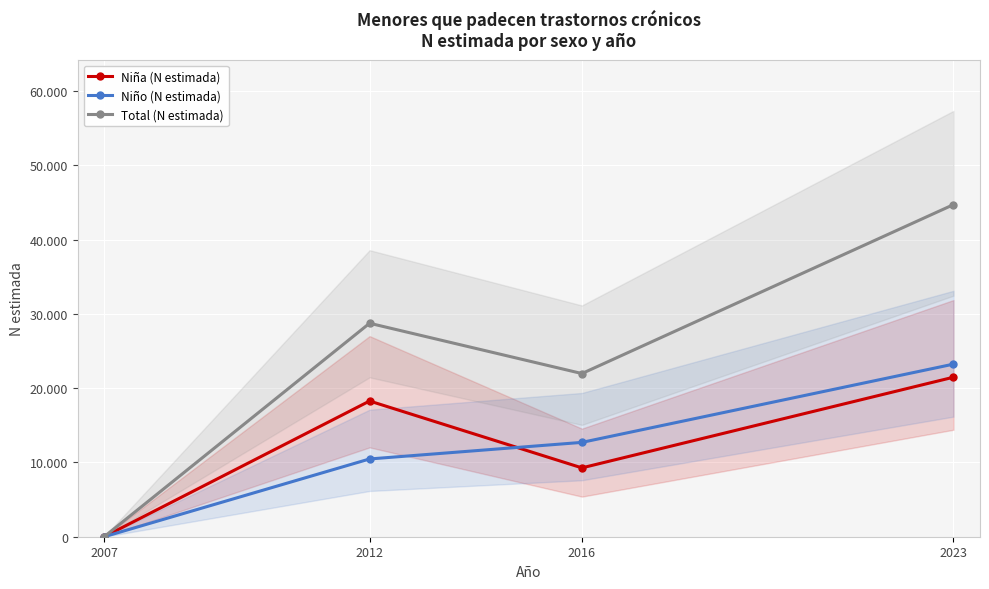

At which label does Niño (N estimada) reach its peak?

2023